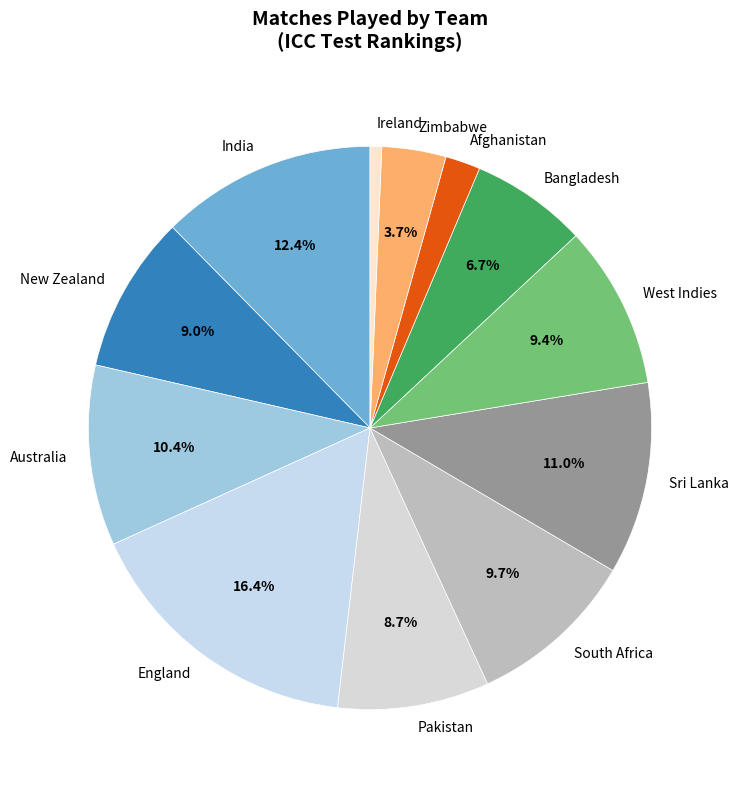

Is there any slice that represents more than half of the pie?

No